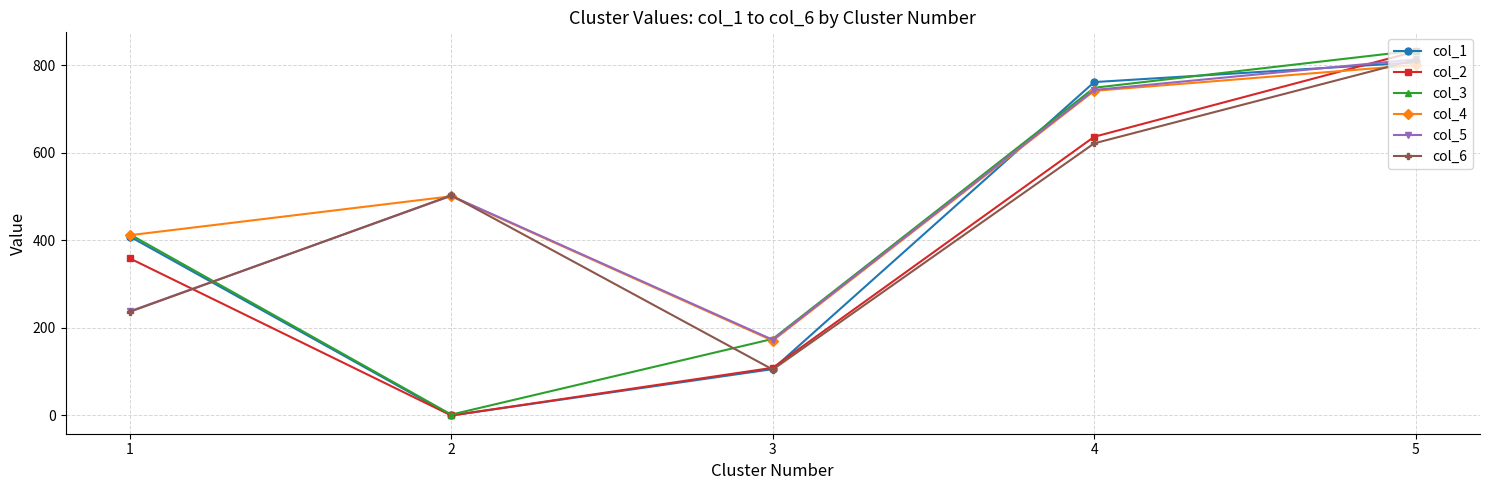

What is the value of the col_5 point at the 5th from the left?

814